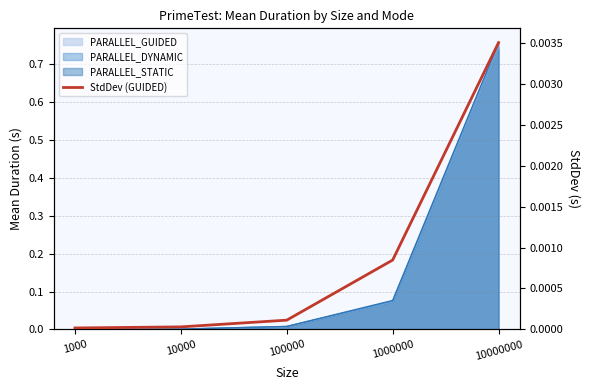

Where is the data nearest to the value 0?

1000